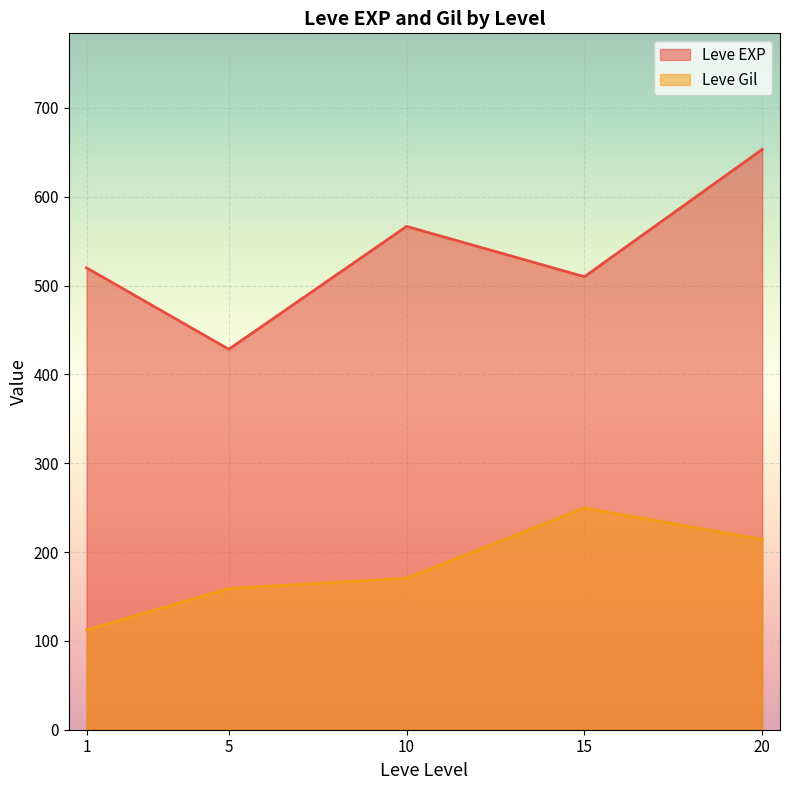

How many interior local peaks does the Leve EXP series have?

1